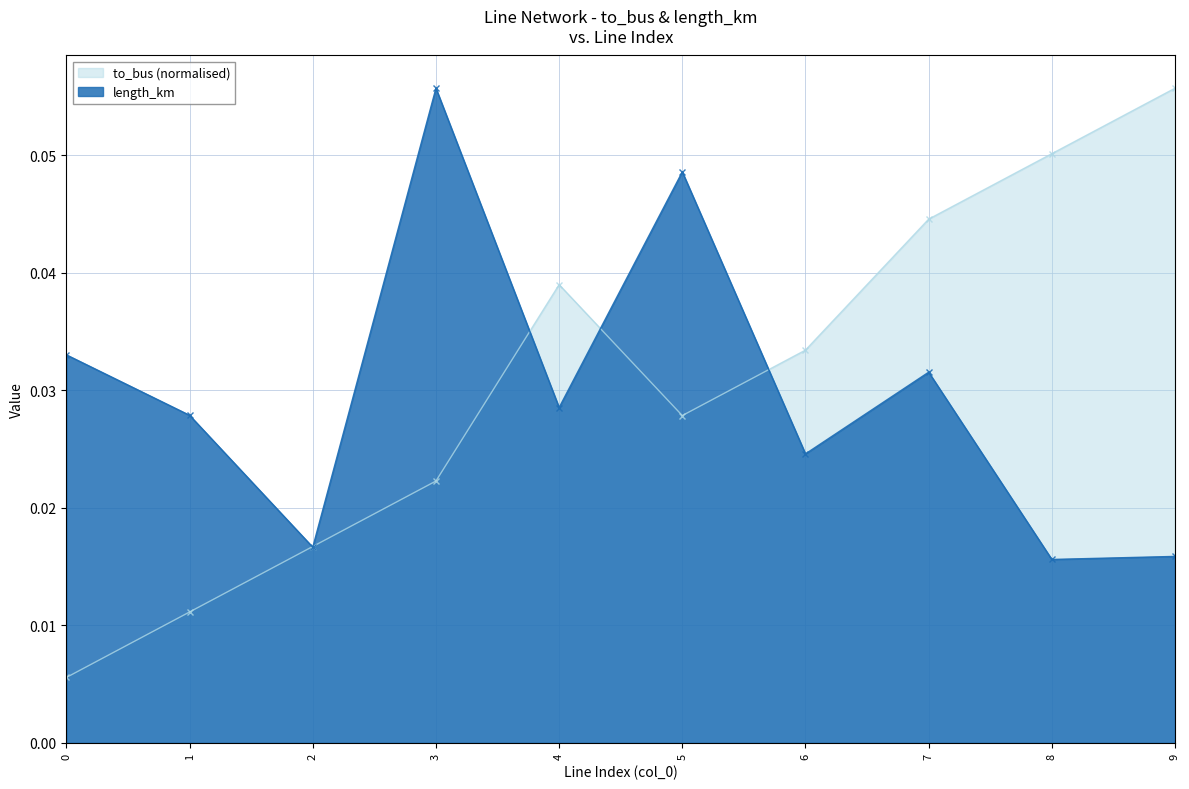

How many interior local peaks does the length_km series have?

3